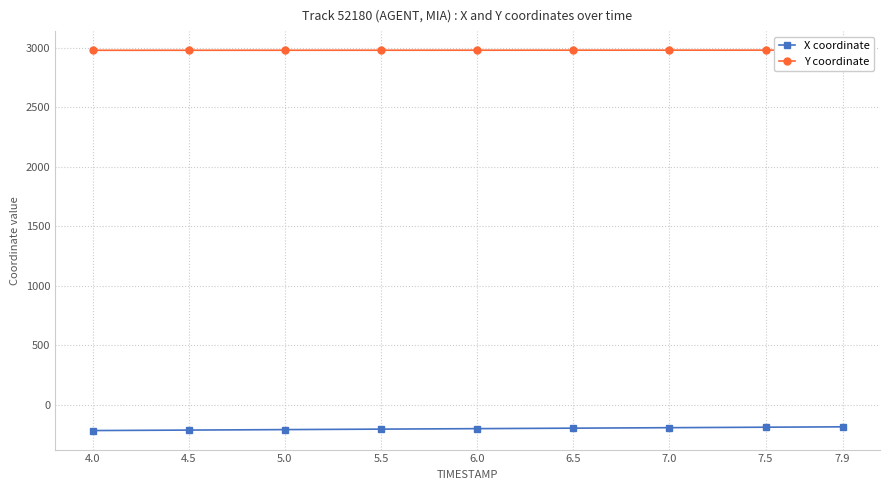

How many lines are shown in the chart?

2